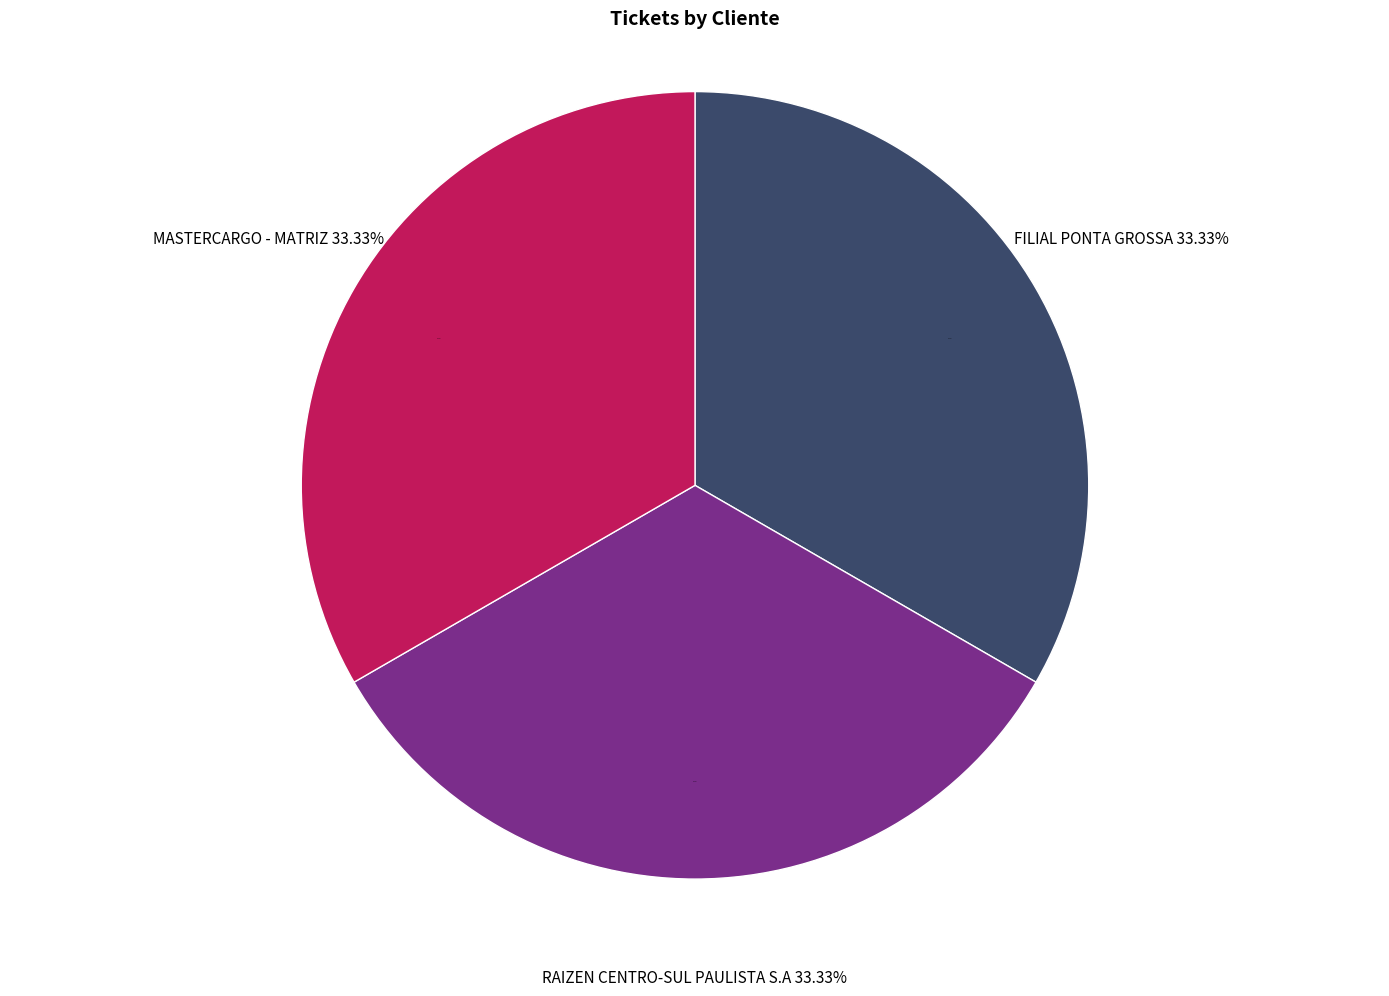

Which slice is the largest?

FILIAL PONTA GROSSA